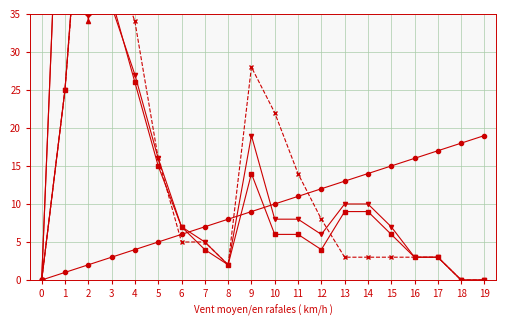

Where does the val series first go above 10?

11